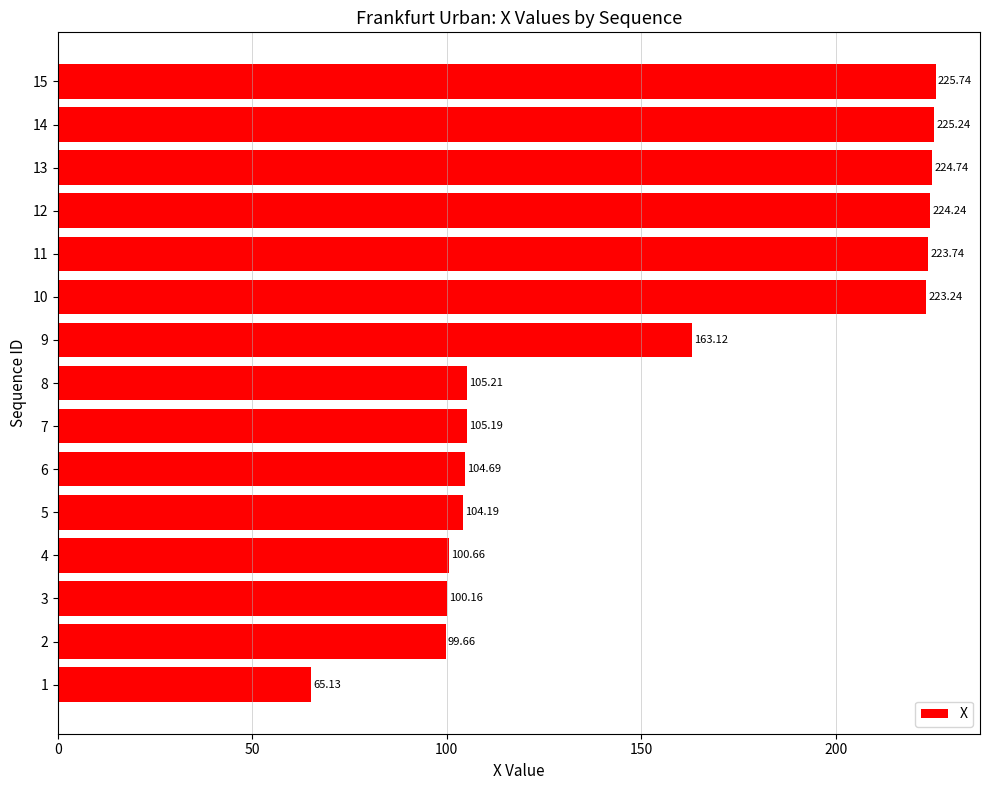

Read the value at 8.

105.2